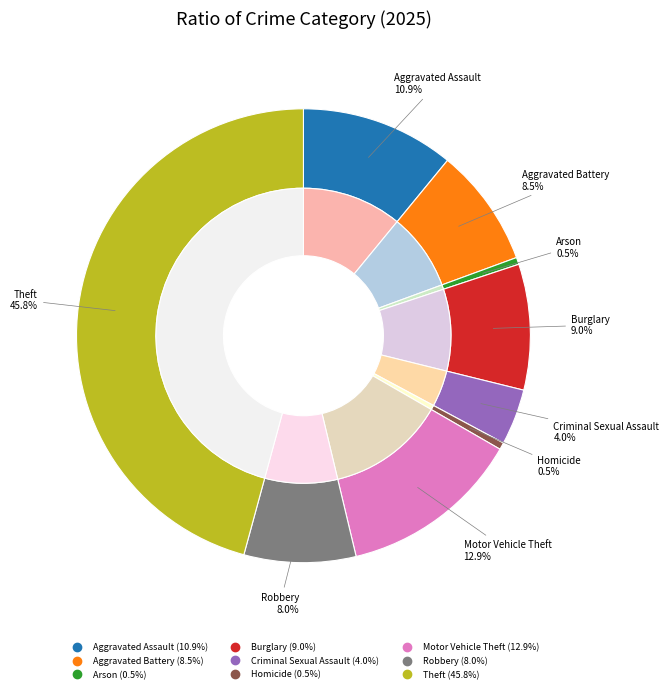

Count the number of slices in the pie.

9